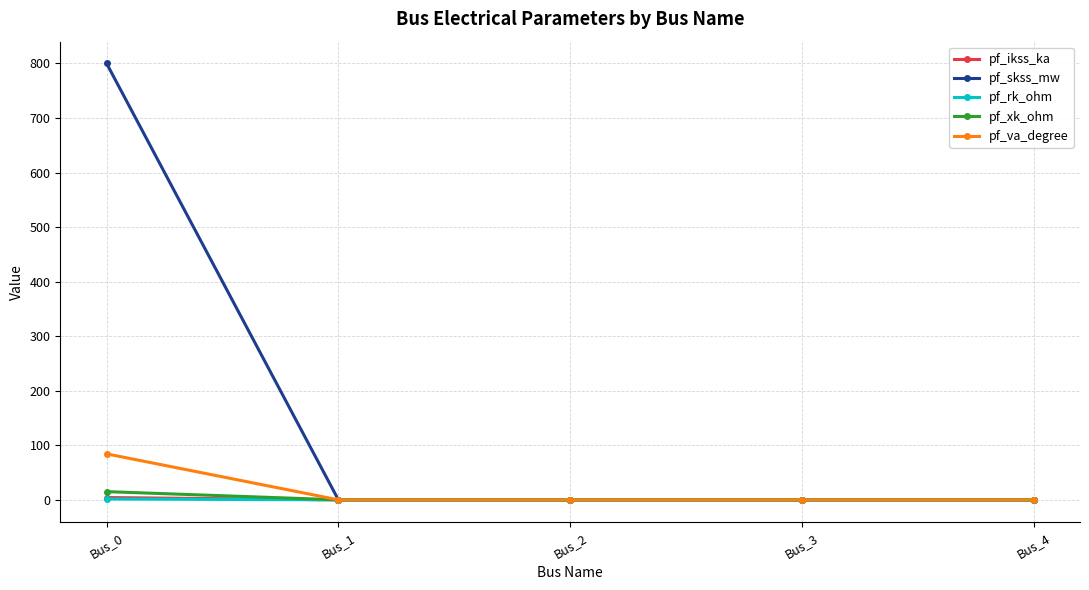

What is the difference between the pf_skss_mw values at Bus_0 and Bus_2?

800.0